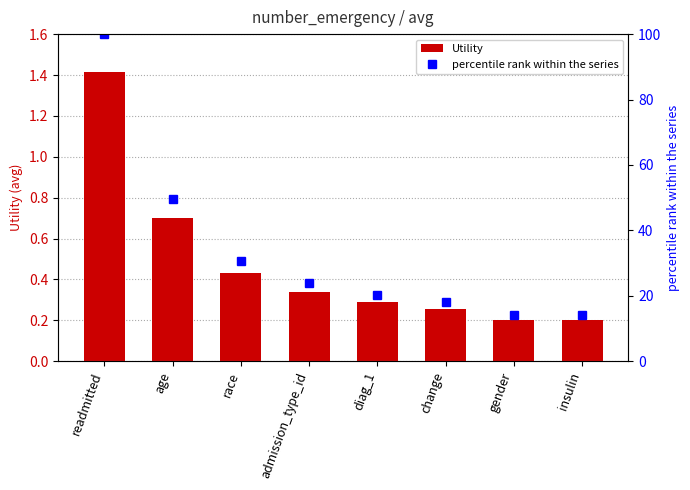

True or false: percentile rank within the series has a value of 27.6 at diag_1.

False